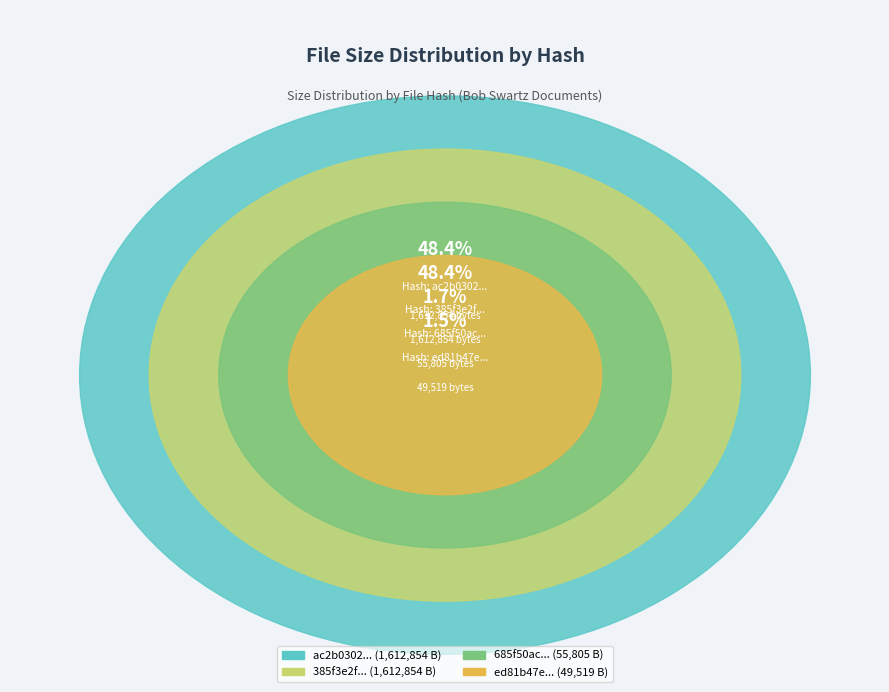

Which slice is the smallest?

ed81b47e8e6ca096194f86cf8a513feb